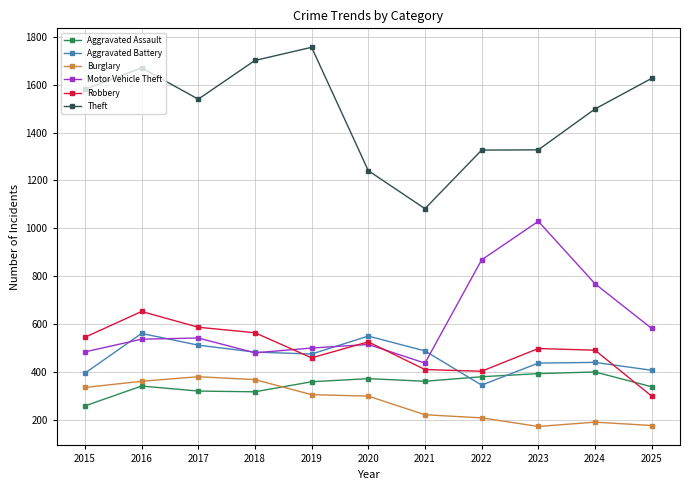

What is the sum of all Motor Vehicle Theft values?

6734